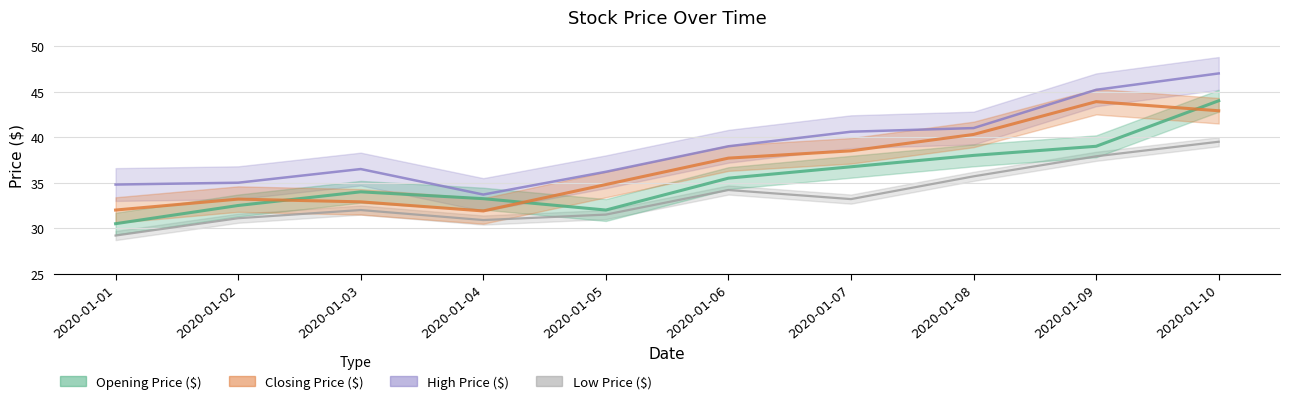

Reading left to right, extract all data points from this chart.

Opening Price ($): 30.5	32.5	34.0	33.2	32.0	35.5	36.8	38.0	39.0	44.0
Closing Price ($): 32.0	33.2	32.9	31.9	34.8	37.7	38.5	40.3	43.9	42.9
High Price ($): 34.8	35.0	36.5	33.7	36.2	39.0	40.6	41.0	45.2	47.0
Low Price ($): 29.2	31.1	32.0	30.9	31.5	34.2	33.2	35.7	37.9	39.5